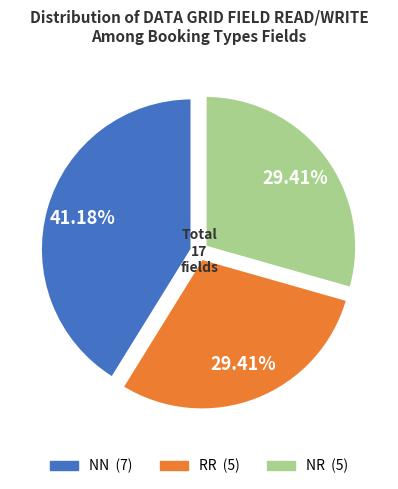

Which slice is the largest?

NN